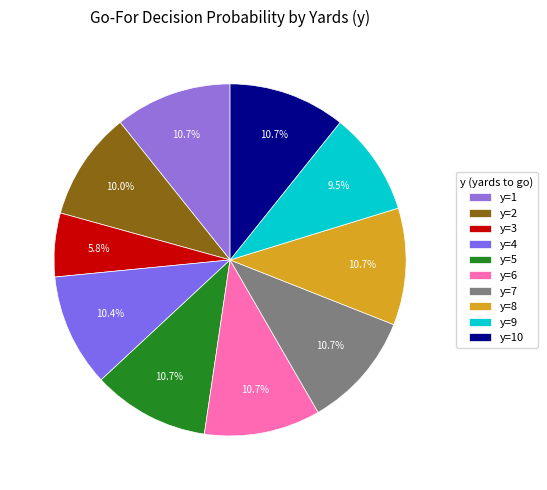

What portion of the pie excludes y=4?

89.6%